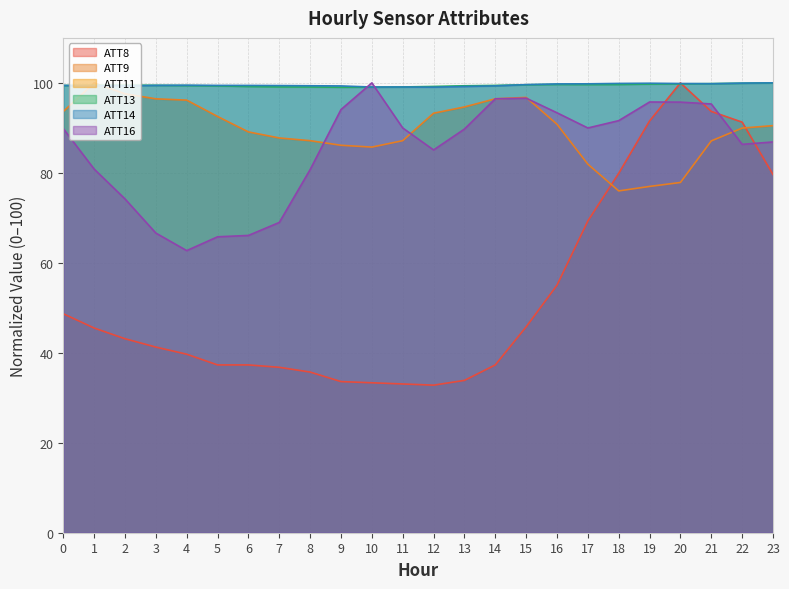

True or false: ATT8 and ATT9 intersect in this chart.

True